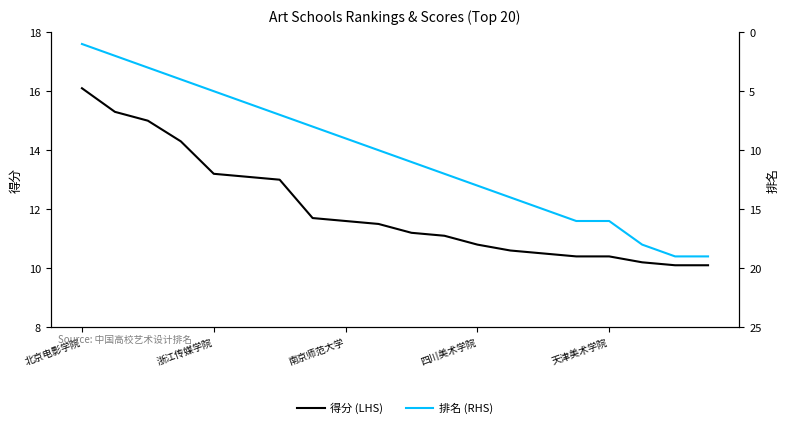

Is it true that 得分 (LHS) equals 18.1 at 天津美术学院?

False